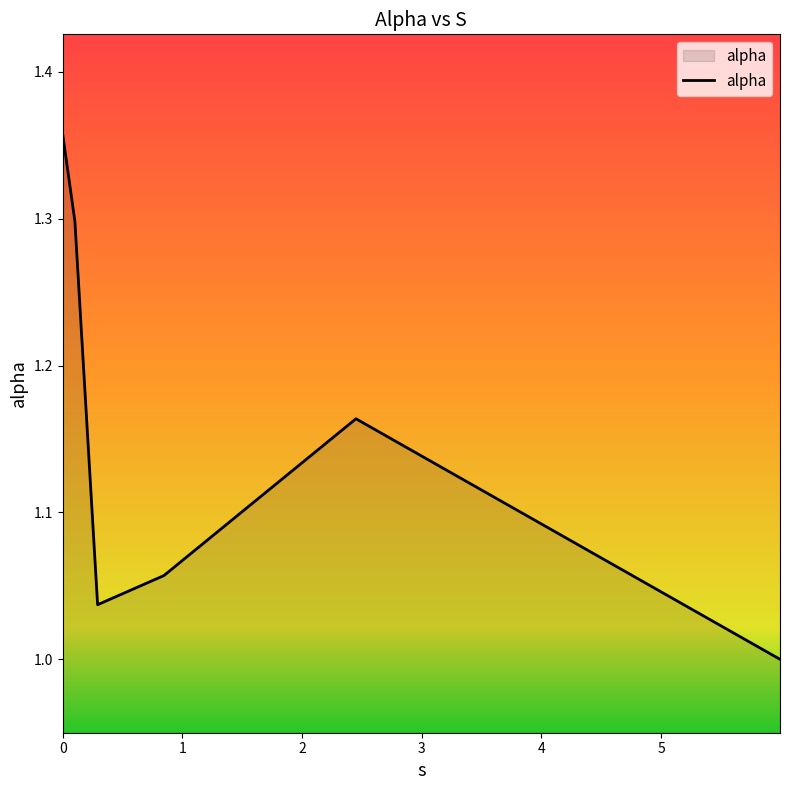

True or false: there are more than 1 points higher than both neighbors.

False